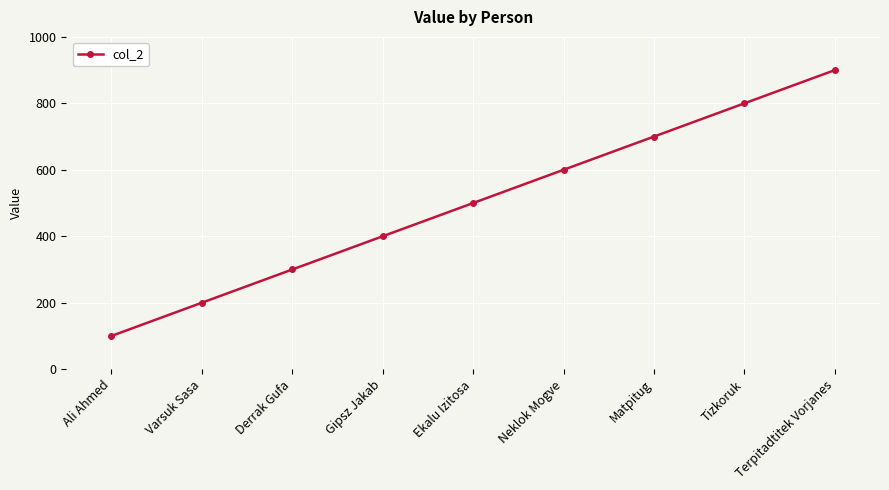

List the labels in order of value, smallest first.

Ali Ahmed, Varsuk Sasa, Derrak Gufa, Gipsz Jakab, Ekalu Izitosa, Neklok Mogve, Matpitug, Tizkoruk, Terpitadtitek Vorjanes